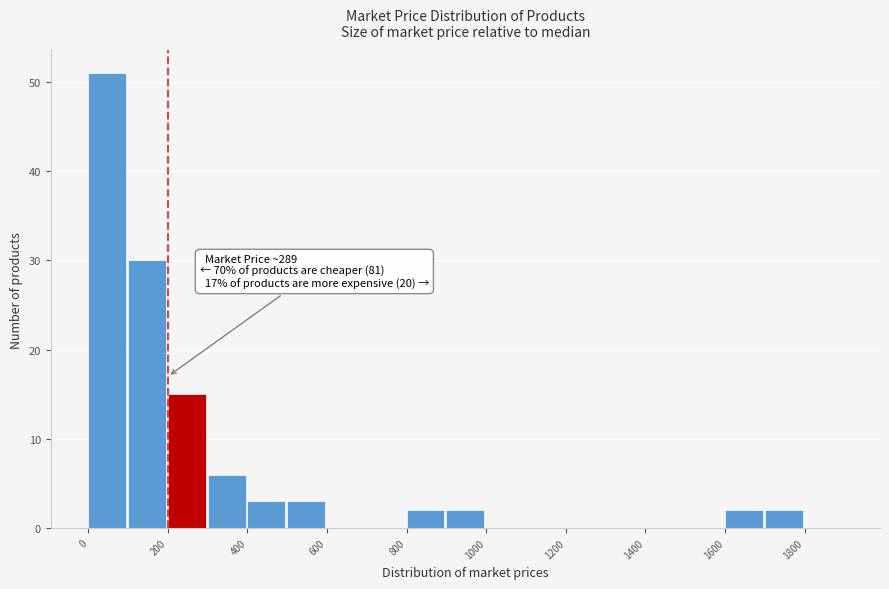

Which range on the x-axis has the tallest bar?

0 to 100